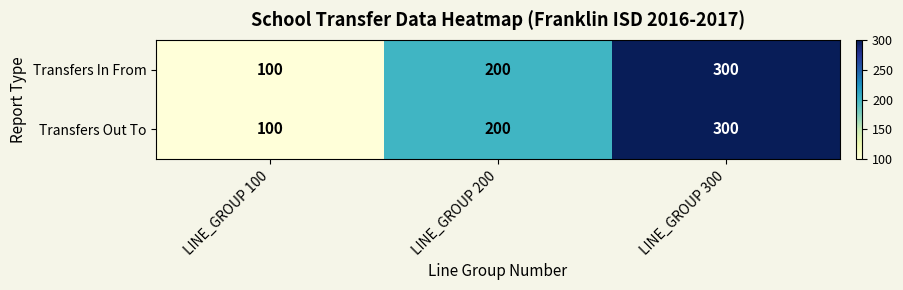

Count the Transfers In From values in the range 100 to 300.

3